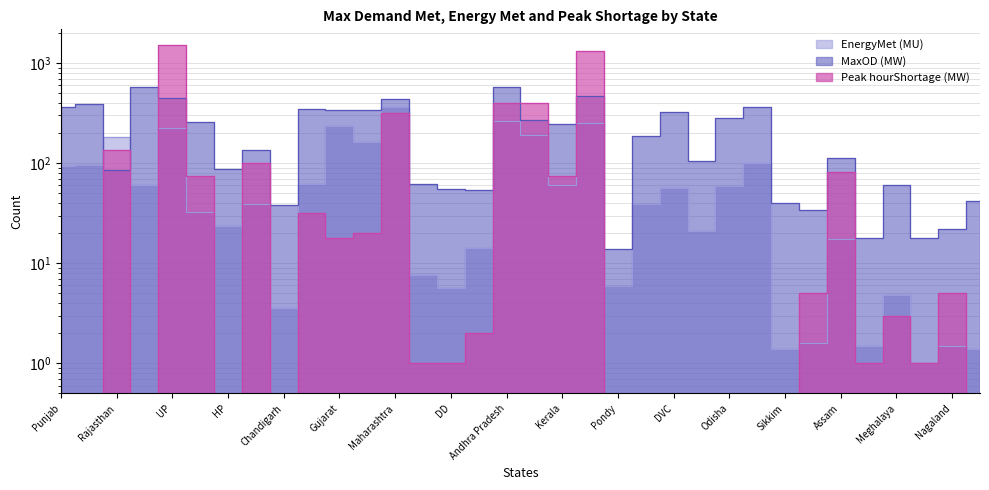

How many interior local valleys does the Peak hourShortage (MW) series have?

7